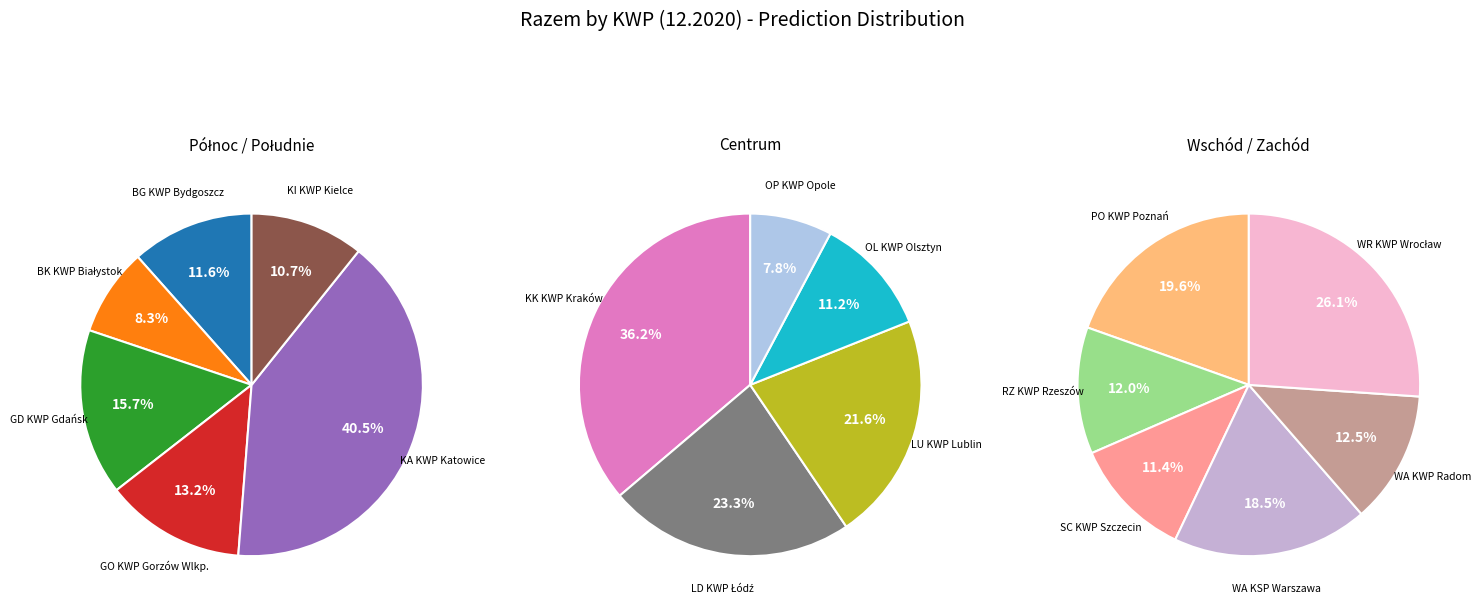

Which slice is the largest?

KA KWP Katowice